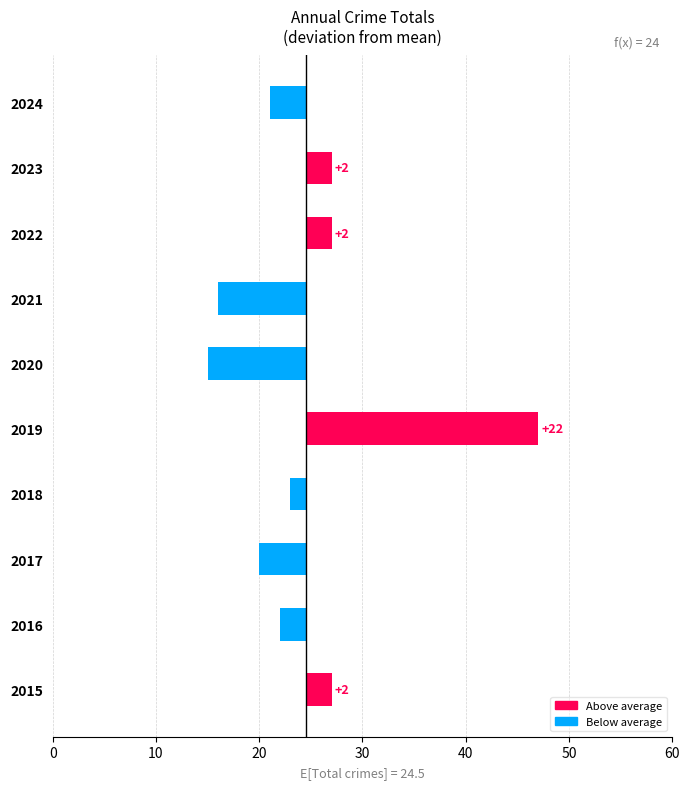

The chart shows a value of -4.4 at 2016. True or false?

False